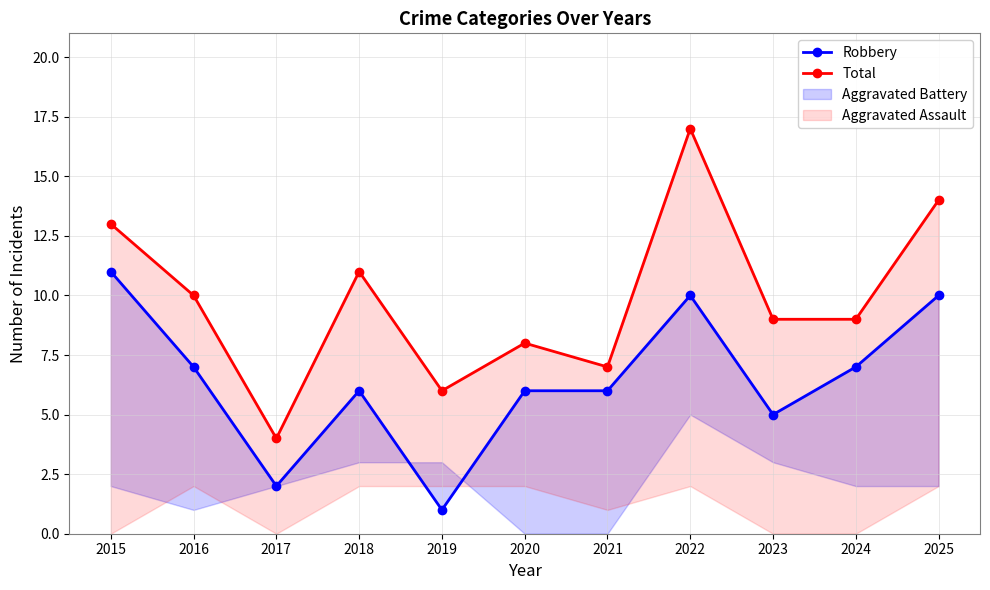

At how many categories does at least one series exceed 7?

8